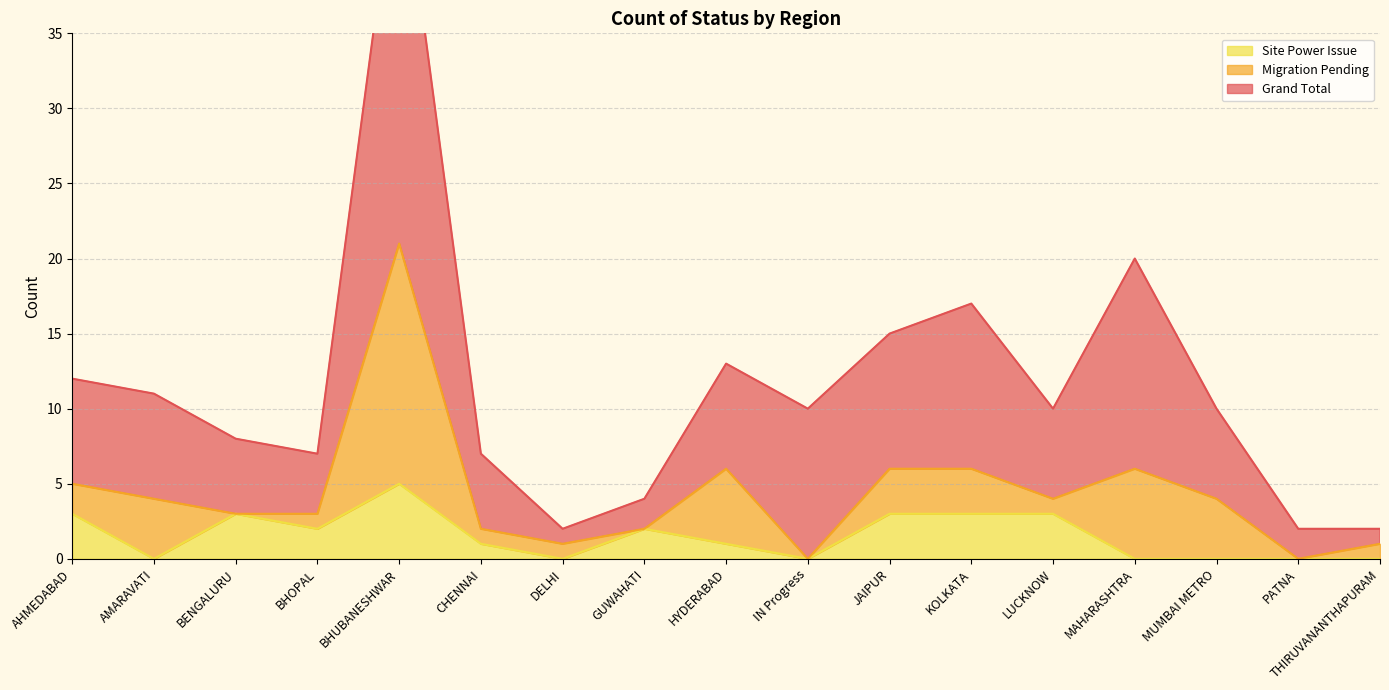

How many data points in Site Power Issue are less than 1?

7